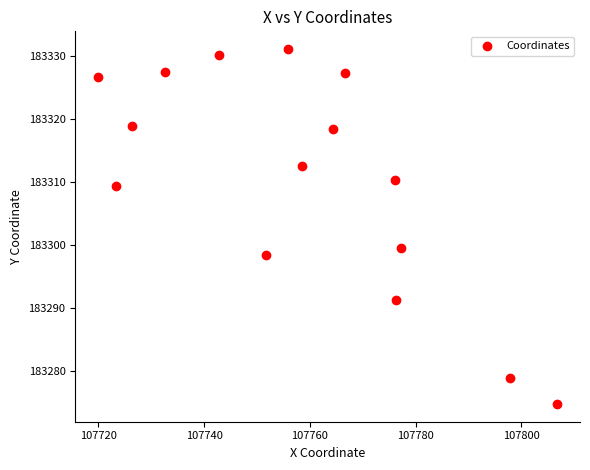

What Y value in the scatter plot is closest to 183302?

183299.6